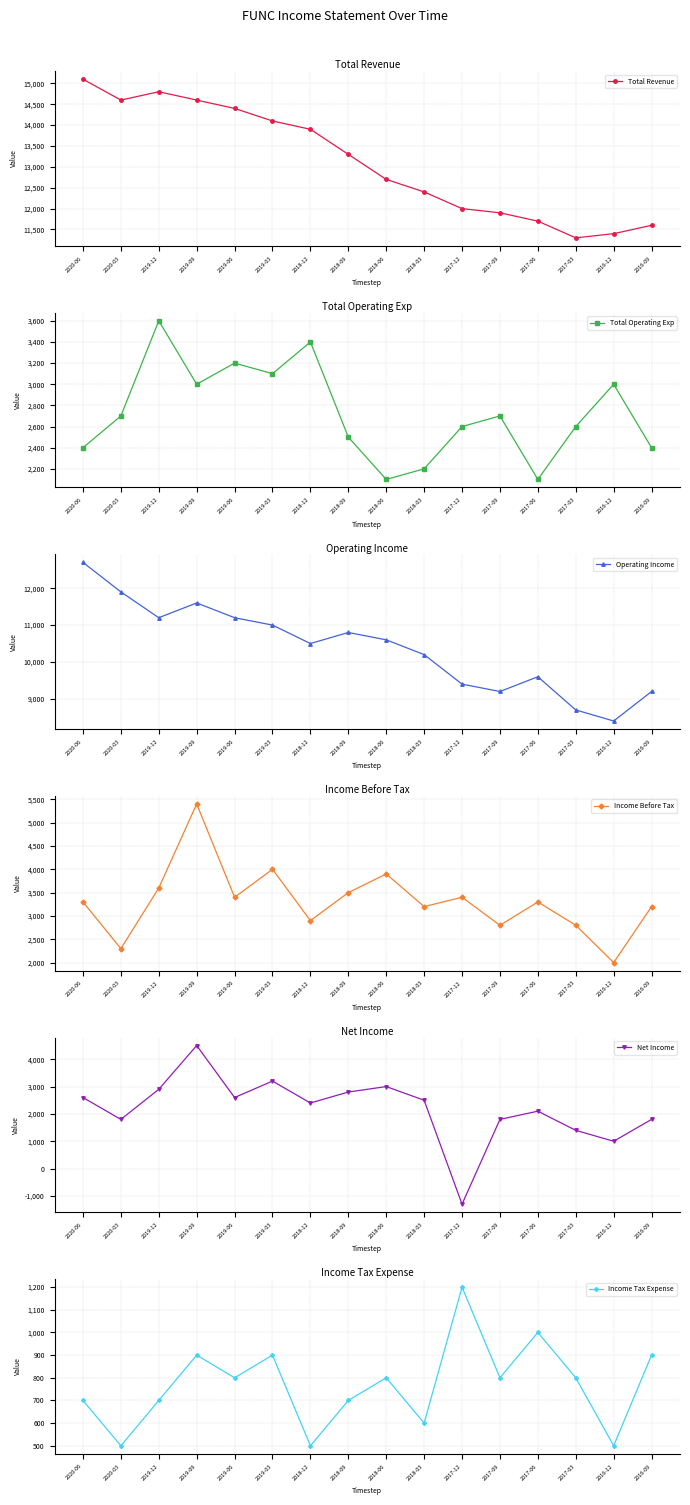

The value of Income Before Tax at 2017-12 is 3400. True or false?

True